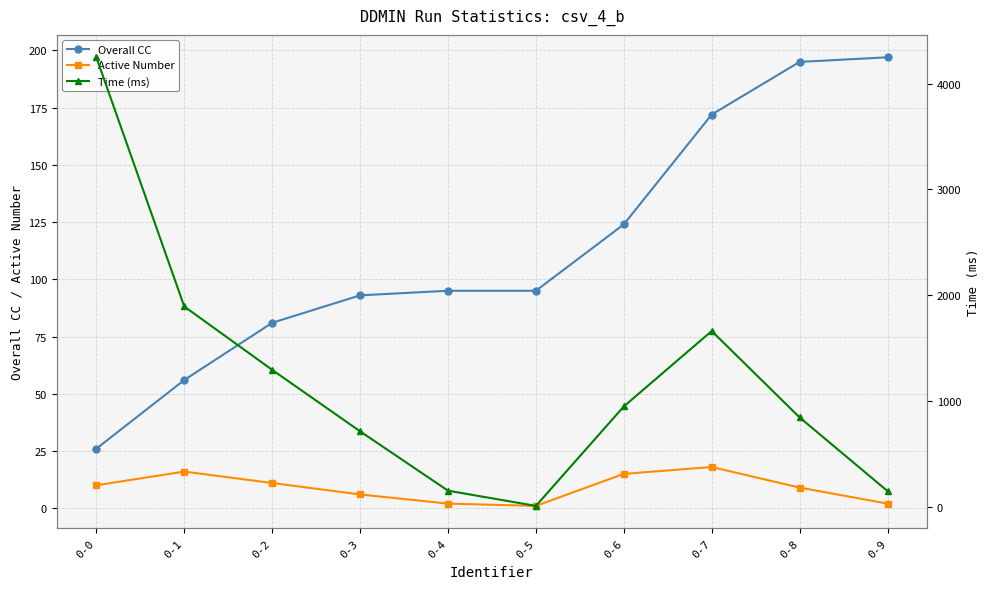

At how many categories does at least one series exceed 407?

7